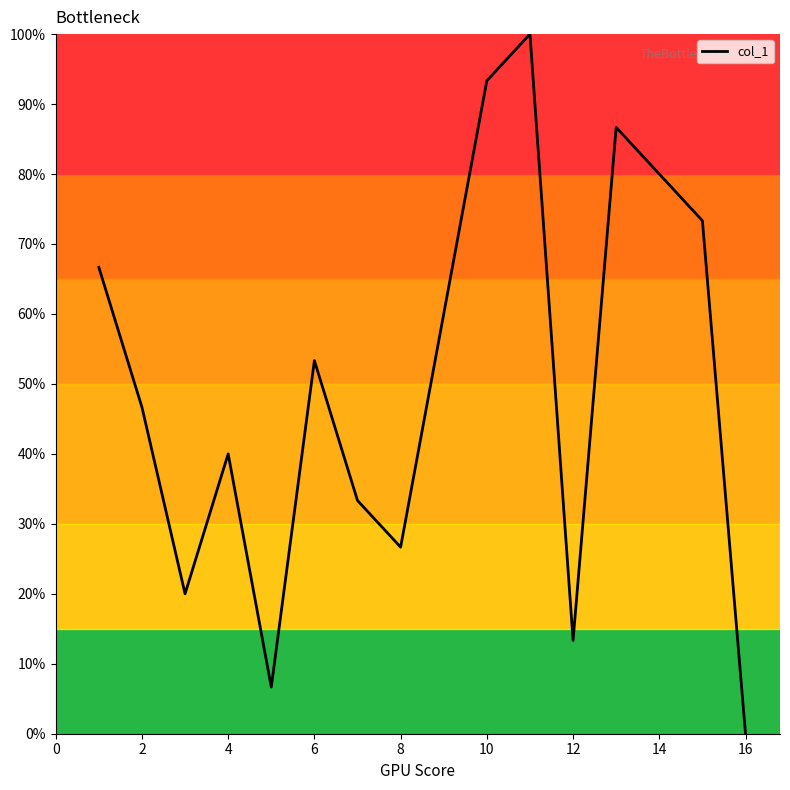

How many values are below 53?

8